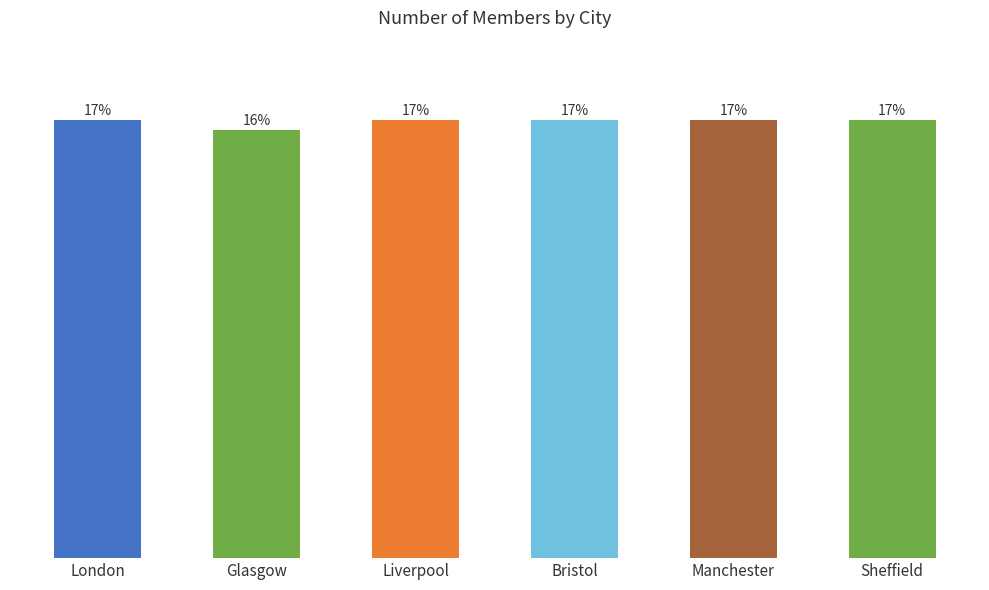

Is it true that the value at Bristol is 339?

False